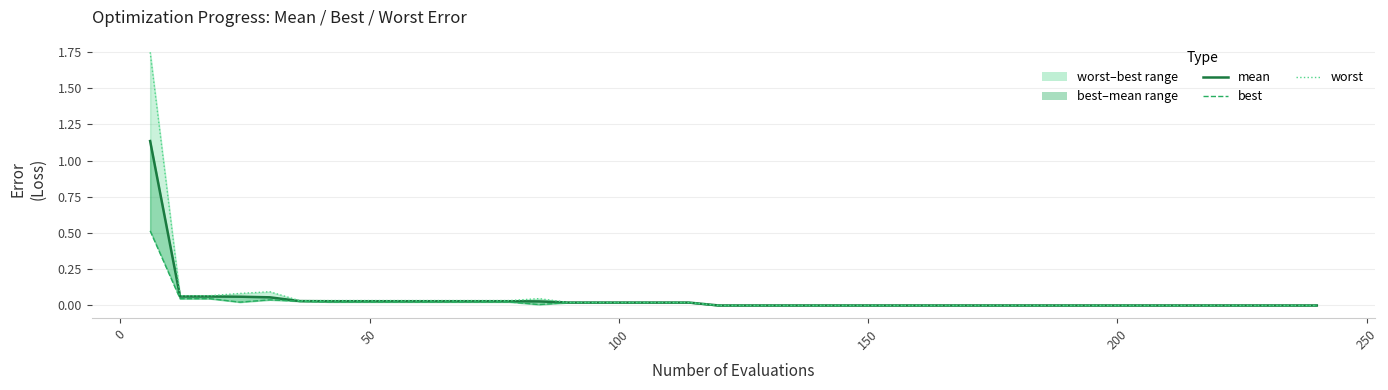

Count the number of categories in the chart.

40